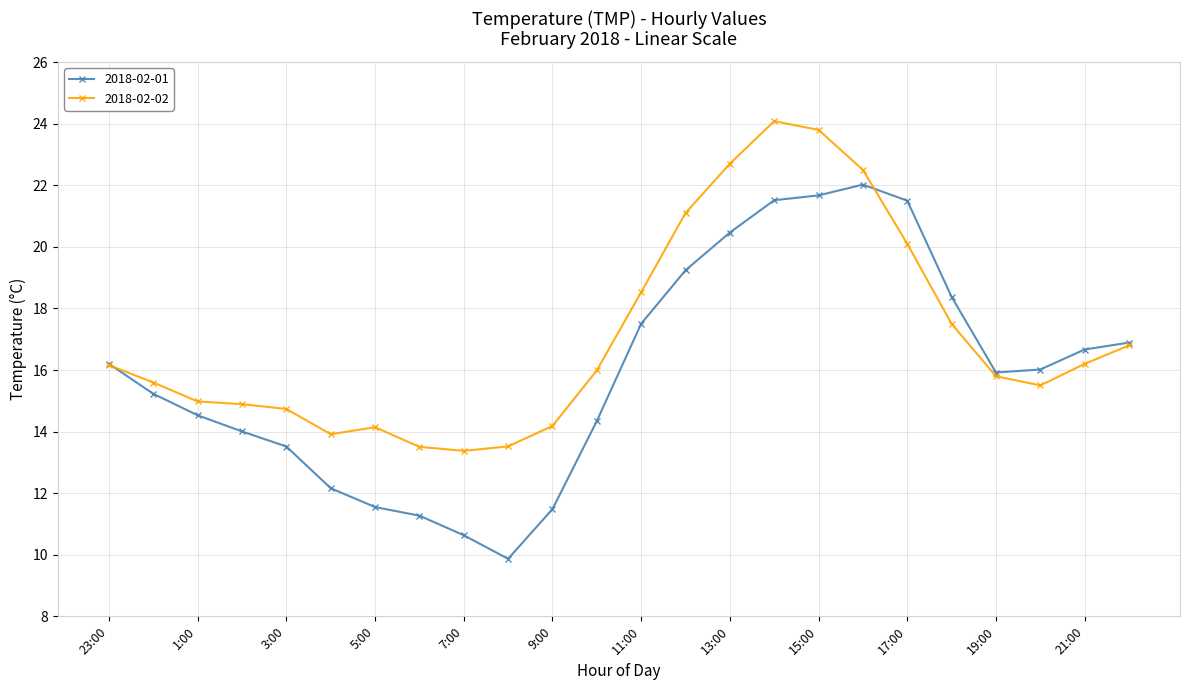

What is the maximum value for 2018-02-01?

22.0